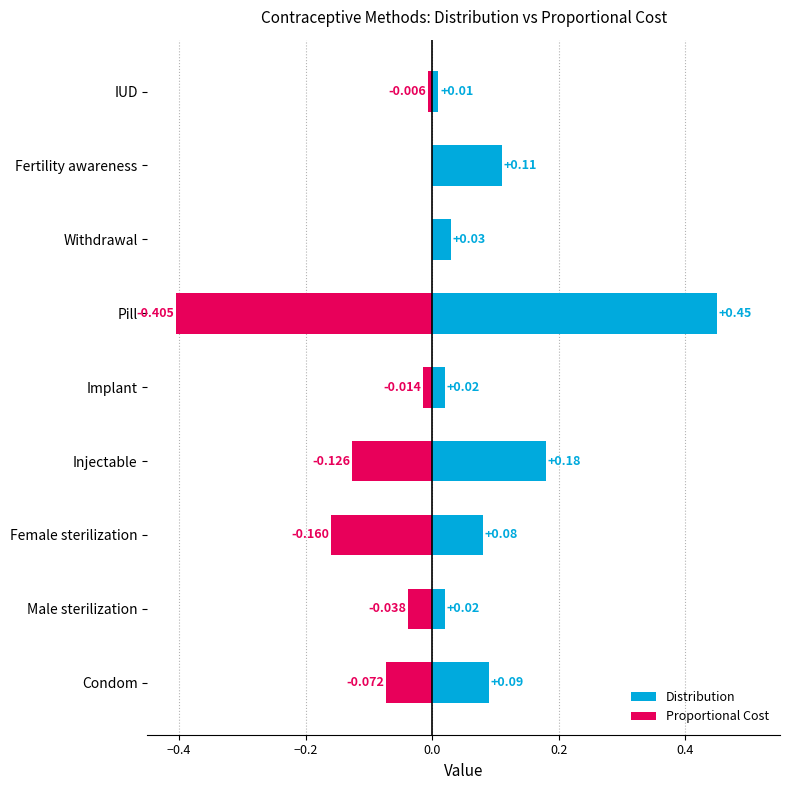

Which series has the widest spread of values?

Distribution